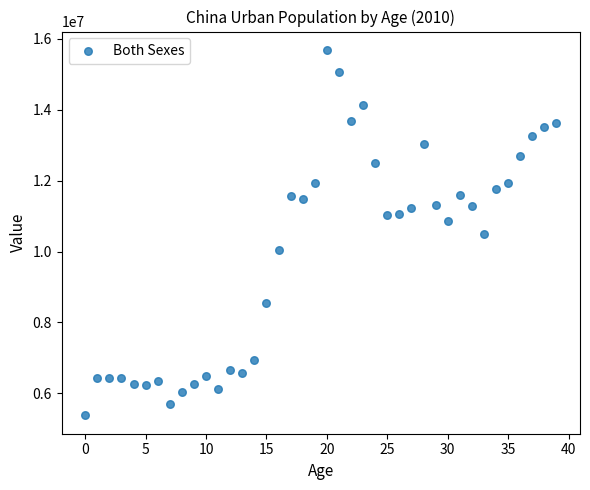

What is the range of Y values (max minus min)?

10314687